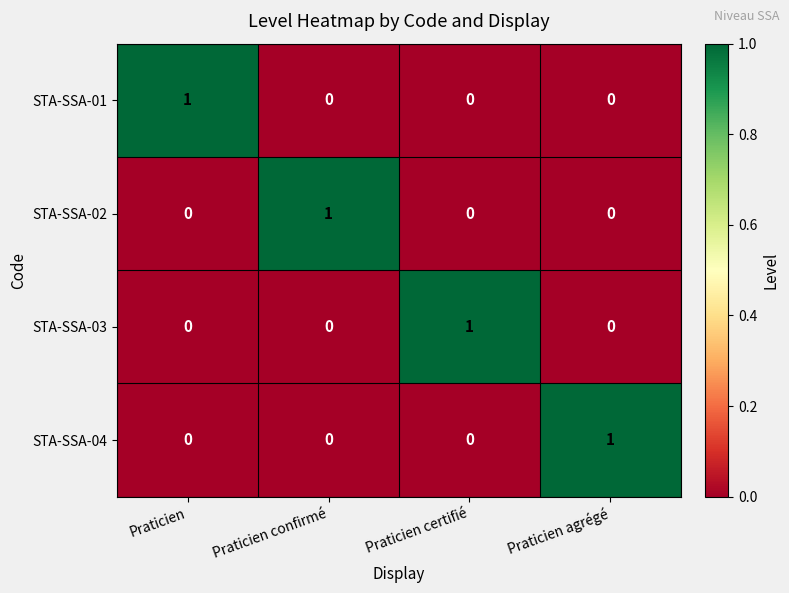

Count the number of categories in the chart.

4